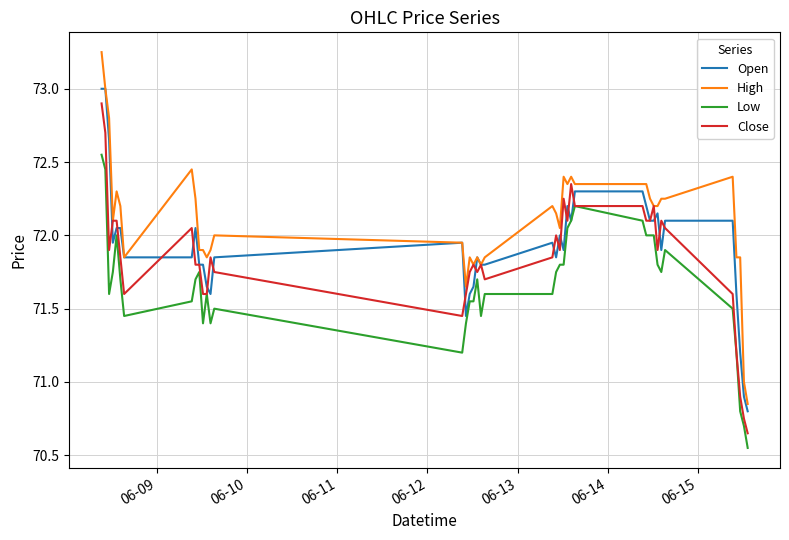

Which series has the widest spread of values?

High